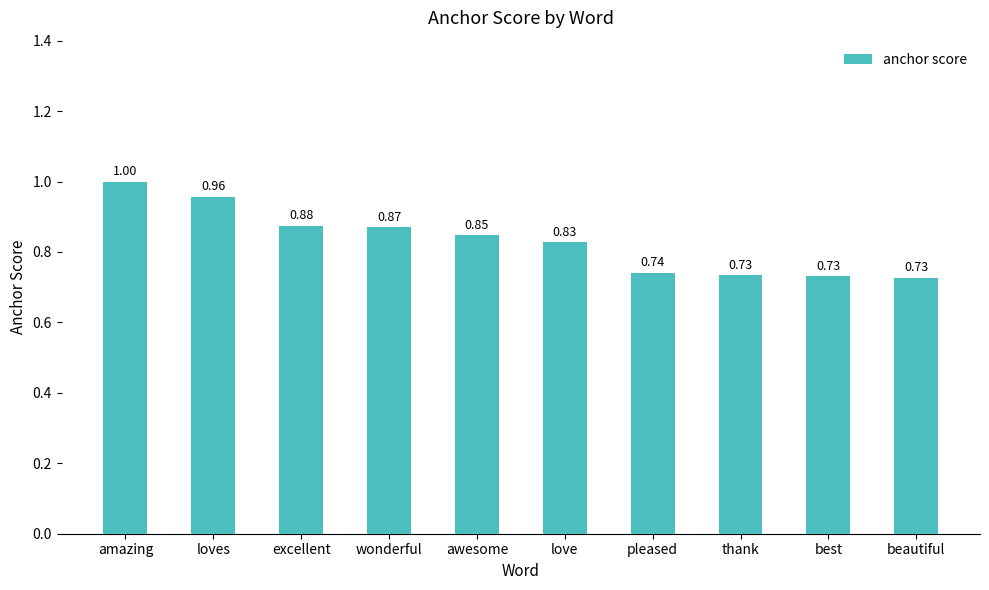

Which has a higher value, awesome or love?

awesome